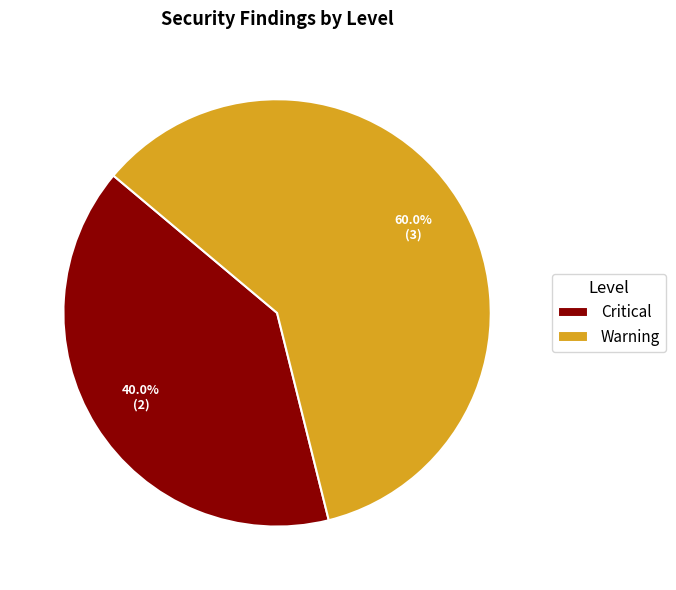

Rank the categories by value from highest to lowest.

Warning, Critical